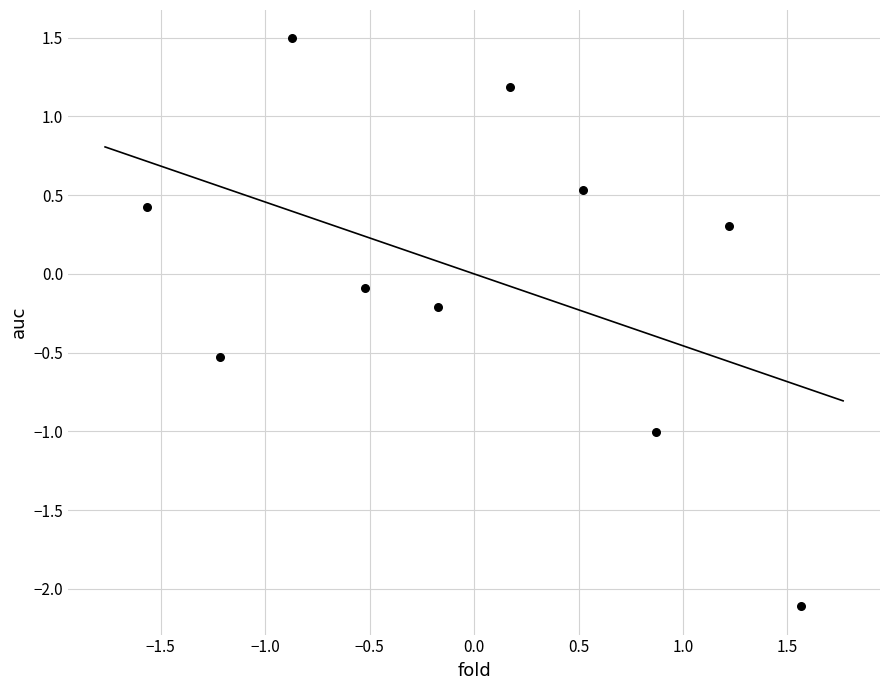

What is the range of X values (max minus min)?

3.1